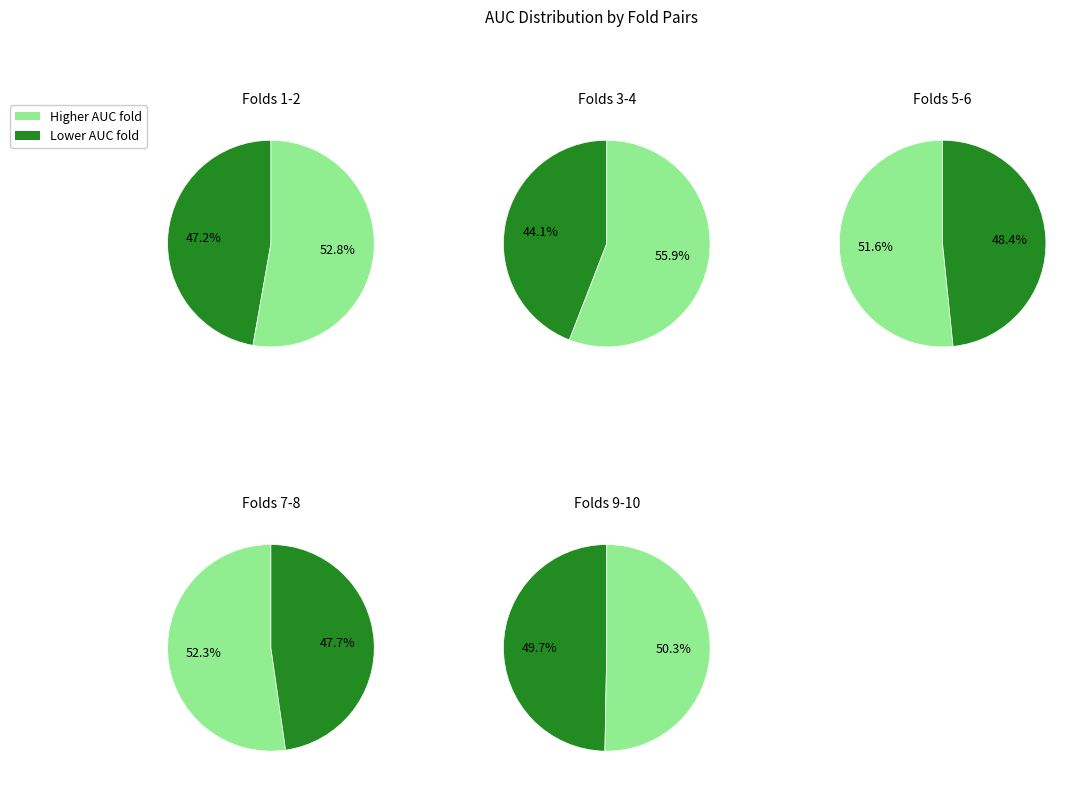

Is the sum of Fold 5 and Fold 10 greater than half?

No